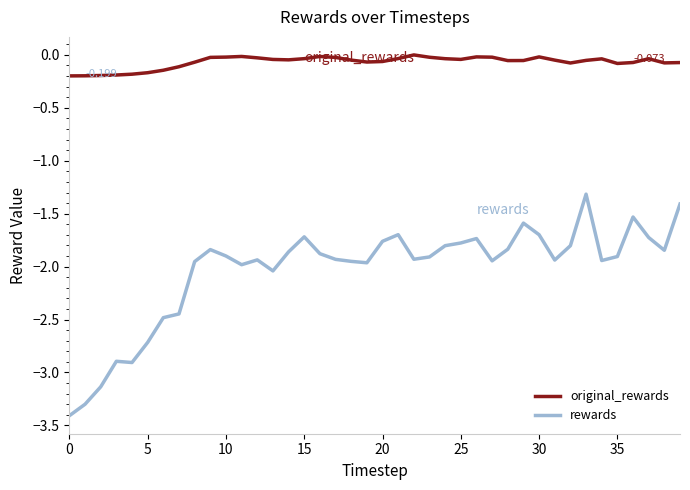

True or false: original_rewards and rewards intersect in this chart.

False